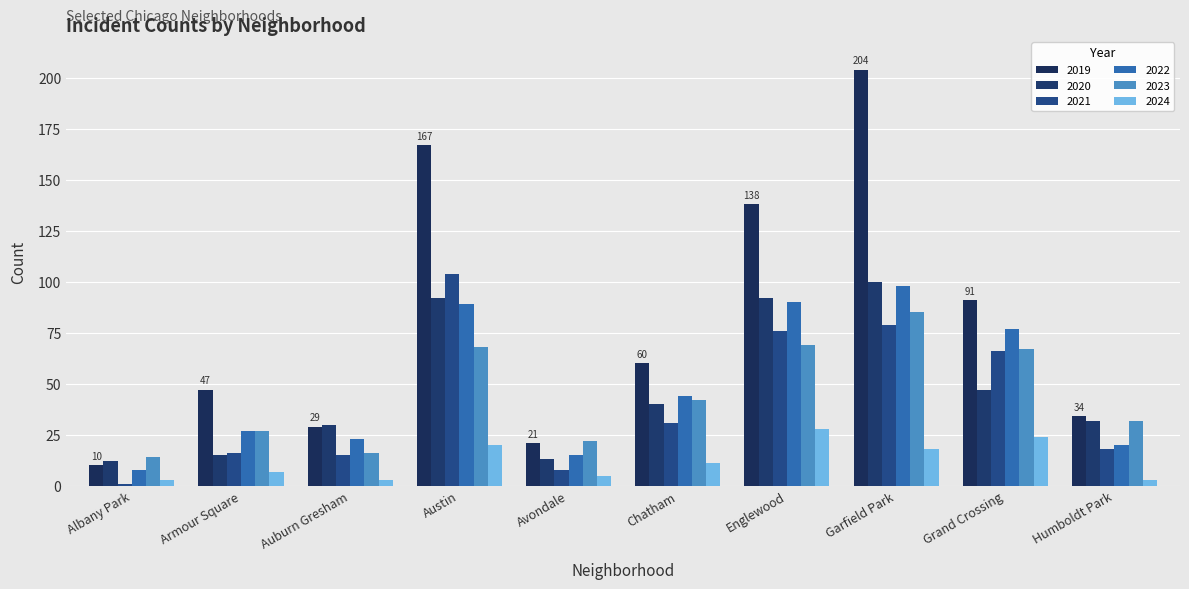

How many categories are shown in the chart?

10